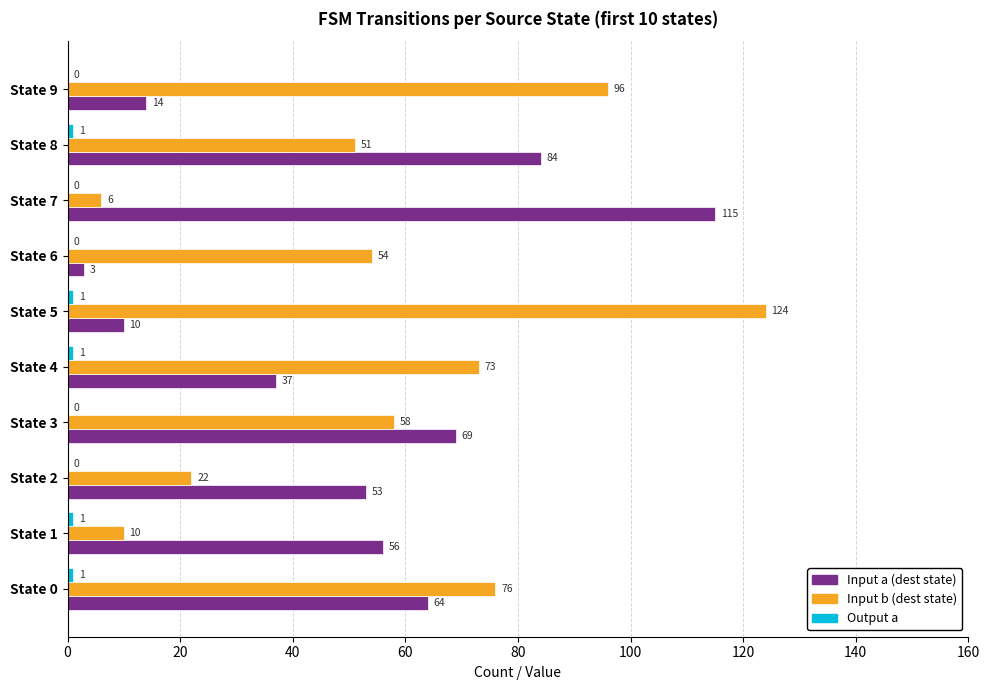

Read the Input a (dest state) value at State 3.

69